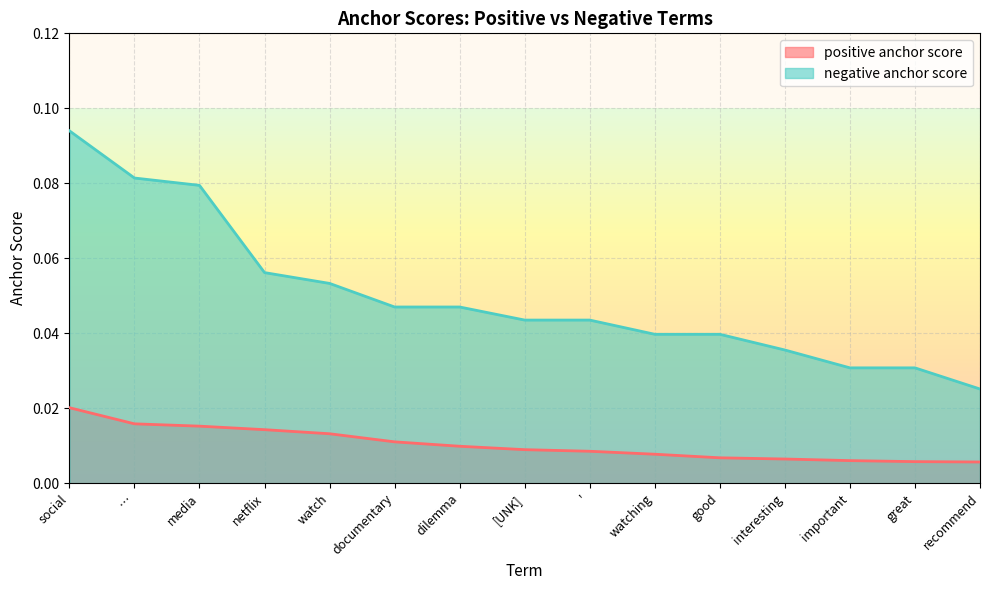

What is the spread (max minus min) of values at …?

0.1